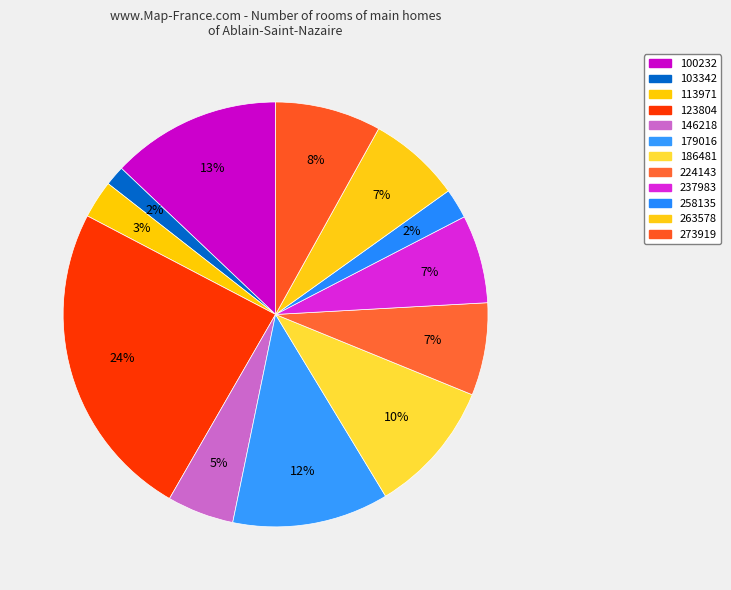

How many slices are in this pie chart?

12